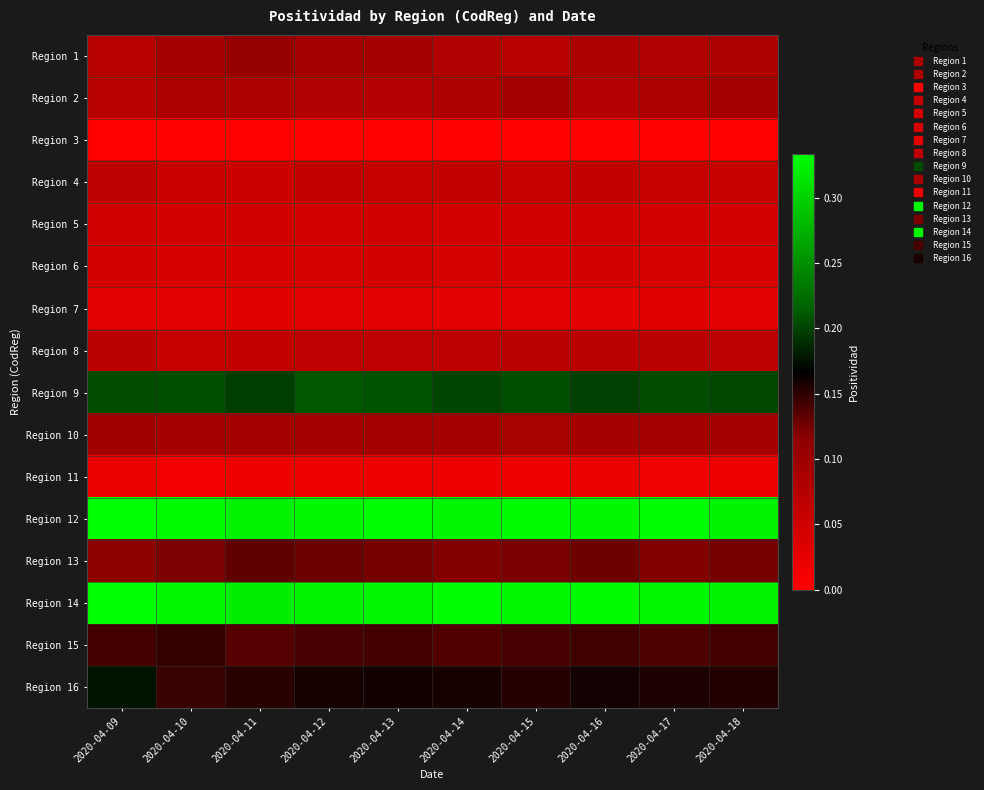

Reading left to right, list all the values displayed in this chart.

Region 1: 2020-04-09=0.1	2020-04-10=0.1	2020-04-11=0.1	2020-04-12=0.1	2020-04-13=0.1	2020-04-14=0.1	2020-04-15=0.1	2020-04-16=0.1	2020-04-17=0.1	2020-04-18=0.1
Region 2: 2020-04-09=0.1	2020-04-10=0.1	2020-04-11=0.1	2020-04-12=0.1	2020-04-13=0.1	2020-04-14=0.1	2020-04-15=0.1	2020-04-16=0.1	2020-04-17=0.1	2020-04-18=0.1
Region 3: 2020-04-09=0.0	2020-04-10=0.0	2020-04-11=0.0	2020-04-12=0.0	2020-04-13=0.0	2020-04-14=0.0	2020-04-15=0.0	2020-04-16=0.0	2020-04-17=0.0	2020-04-18=0.0
Region 4: 2020-04-09=0.1	2020-04-10=0.1	2020-04-11=0.1	2020-04-12=0.1	2020-04-13=0.1	2020-04-14=0.1	2020-04-15=0.1	2020-04-16=0.1	2020-04-17=0.1	2020-04-18=0.1
Region 5: 2020-04-09=0.0	2020-04-10=0.0	2020-04-11=0.0	2020-04-12=0.0	2020-04-13=0.0	2020-04-14=0.0	2020-04-15=0.0	2020-04-16=0.0	2020-04-17=0.0	2020-04-18=0.0
Region 6: 2020-04-09=0.0	2020-04-10=0.0	2020-04-11=0.0	2020-04-12=0.0	2020-04-13=0.0	2020-04-14=0.0	2020-04-15=0.0	2020-04-16=0.0	2020-04-17=0.0	2020-04-18=0.0
Region 7: 2020-04-09=0.0	2020-04-10=0.0	2020-04-11=0.0	2020-04-12=0.0	2020-04-13=0.0	2020-04-14=0.0	2020-04-15=0.0	2020-04-16=0.0	2020-04-17=0.0	2020-04-18=0.0
Region 8: 2020-04-09=0.1	2020-04-10=0.1	2020-04-11=0.1	2020-04-12=0.1	2020-04-13=0.1	2020-04-14=0.1	2020-04-15=0.1	2020-04-16=0.1	2020-04-17=0.1	2020-04-18=0.1
Region 9: 2020-04-09=0.2	2020-04-10=0.2	2020-04-11=0.2	2020-04-12=0.2	2020-04-13=0.2	2020-04-14=0.2	2020-04-15=0.2	2020-04-16=0.2	2020-04-17=0.2	2020-04-18=0.2
Region 10: 2020-04-09=0.1	2020-04-10=0.1	2020-04-11=0.1	2020-04-12=0.1	2020-04-13=0.1	2020-04-14=0.1	2020-04-15=0.1	2020-04-16=0.1	2020-04-17=0.1	2020-04-18=0.1
Region 11: 2020-04-09=0.0	2020-04-10=0.0	2020-04-11=0.0	2020-04-12=0.0	2020-04-13=0.0	2020-04-14=0.0	2020-04-15=0.0	2020-04-16=0.0	2020-04-17=0.0	2020-04-18=0.0
Region 12: 2020-04-09=0.3	2020-04-10=0.3	2020-04-11=0.3	2020-04-12=0.3	2020-04-13=0.3	2020-04-14=0.3	2020-04-15=0.3	2020-04-16=0.3	2020-04-17=0.3	2020-04-18=0.3
Region 13: 2020-04-09=0.1	2020-04-10=0.1	2020-04-11=0.1	2020-04-12=0.1	2020-04-13=0.1	2020-04-14=0.1	2020-04-15=0.1	2020-04-16=0.1	2020-04-17=0.1	2020-04-18=0.1
Region 14: 2020-04-09=0.3	2020-04-10=0.3	2020-04-11=0.3	2020-04-12=0.3	2020-04-13=0.3	2020-04-14=0.3	2020-04-15=0.3	2020-04-16=0.3	2020-04-17=0.3	2020-04-18=0.3
Region 15: 2020-04-09=0.1	2020-04-10=0.1	2020-04-11=0.1	2020-04-12=0.1	2020-04-13=0.1	2020-04-14=0.1	2020-04-15=0.1	2020-04-16=0.1	2020-04-17=0.1	2020-04-18=0.1
Region 16: 2020-04-09=0.2	2020-04-10=0.1	2020-04-11=0.2	2020-04-12=0.2	2020-04-13=0.2	2020-04-14=0.2	2020-04-15=0.2	2020-04-16=0.2	2020-04-17=0.2	2020-04-18=0.2